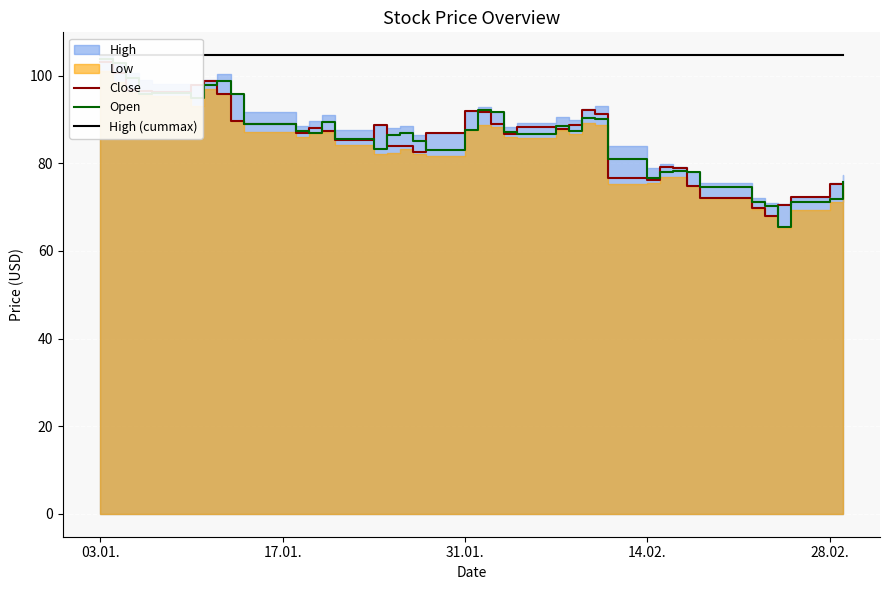

True or false: High (cummax) and Open cross at least once.

False